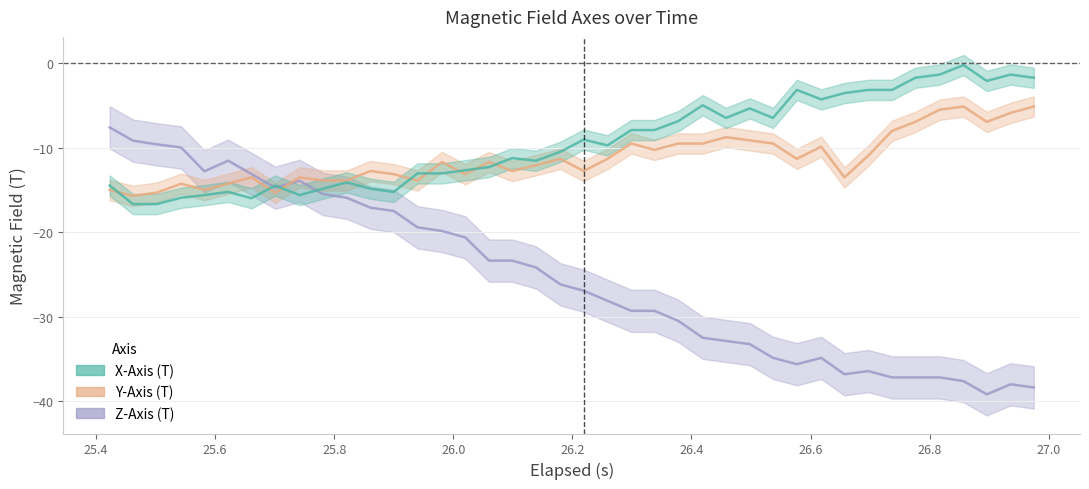

Reading right to left, extract all data points from this chart.

X-Axis (T): -1.7	-1.4	-2.1	-0.2	-1.4	-1.7	-3.2	-3.2	-3.6	-4.3	-3.2	-6.5	-5.4	-6.5	-5.0	-6.9	-7.9	-7.9	-9.7	-9.1	-10.5	-11.6	-11.2	-12.3	-12.7	-13.1	-13.1	-15.2	-14.9	-14.1	-14.9	-15.6	-14.5	-16.0	-15.2	-15.6	-15.9	-16.7	-16.7	-14.5
Y-Axis (T): -5.1	-5.9	-7.0	-5.1	-5.5	-7.0	-8.0	-11.0	-13.5	-9.9	-11.3	-9.5	-9.1	-8.8	-9.5	-9.5	-10.3	-9.5	-11.3	-12.8	-11.3	-12.1	-12.8	-11.7	-13.1	-11.7	-13.9	-13.1	-12.8	-13.9	-13.9	-13.5	-15.3	-13.5	-14.3	-15.0	-14.3	-15.3	-15.7	-15.0
Z-Axis (T): -38.4	-38.0	-39.2	-37.6	-37.2	-37.2	-37.2	-36.4	-36.8	-34.9	-35.6	-34.9	-33.2	-32.9	-32.5	-30.5	-29.3	-29.3	-28.1	-26.9	-26.2	-24.2	-23.4	-23.4	-20.6	-19.9	-19.4	-17.5	-17.1	-15.9	-15.5	-13.9	-14.7	-13.1	-11.6	-12.8	-10.0	-9.6	-9.2	-7.6